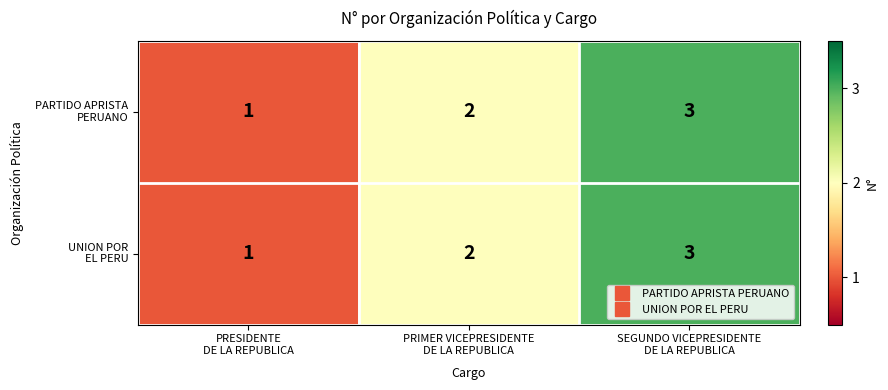

How many series are shown in this chart?

2